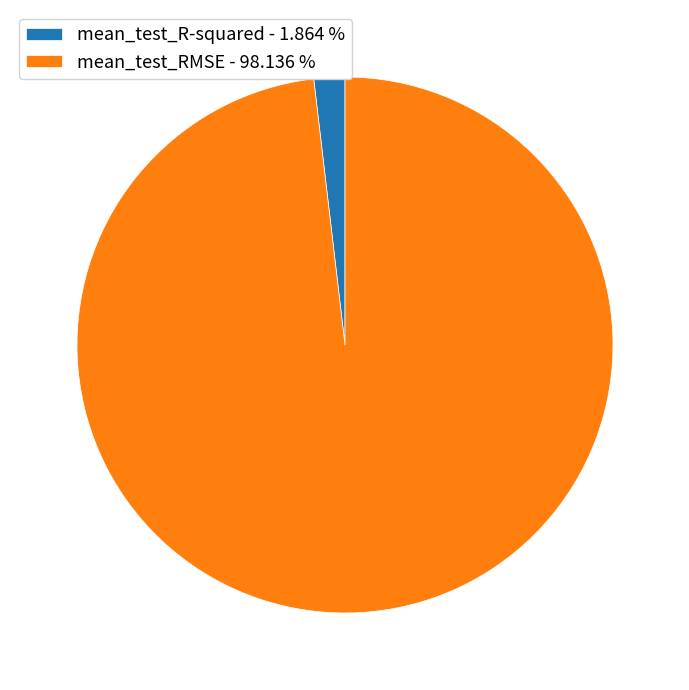

Rank the categories by value from lowest to highest.

mean_test_R-squared, mean_test_RMSE